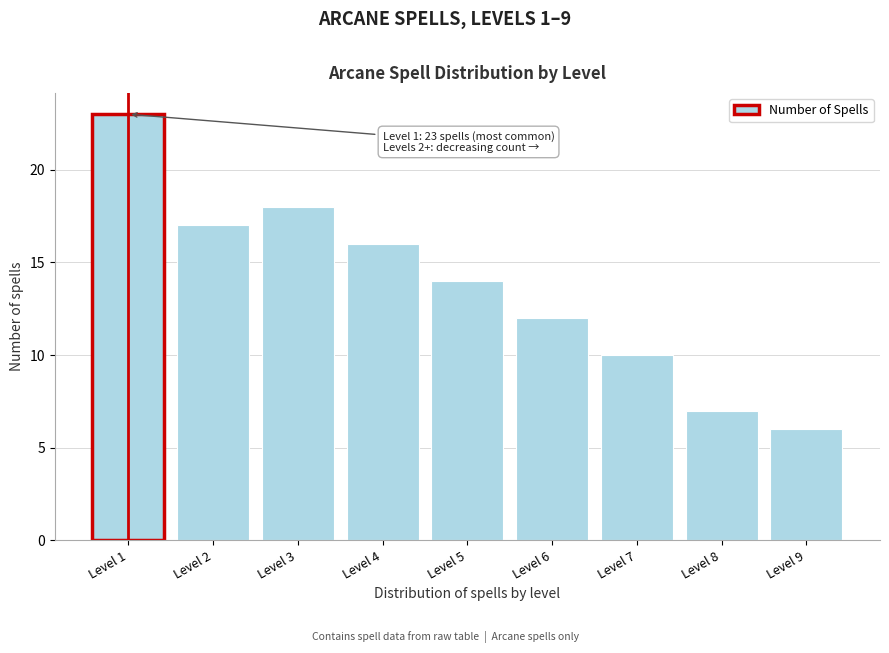

Reading right to left, what are all the values shown in this chart?

Level 9=6	Level 8=7	Level 7=10	Level 6=12	Level 5=14	Level 4=16	Level 3=18	Level 2=17	Level 1=23